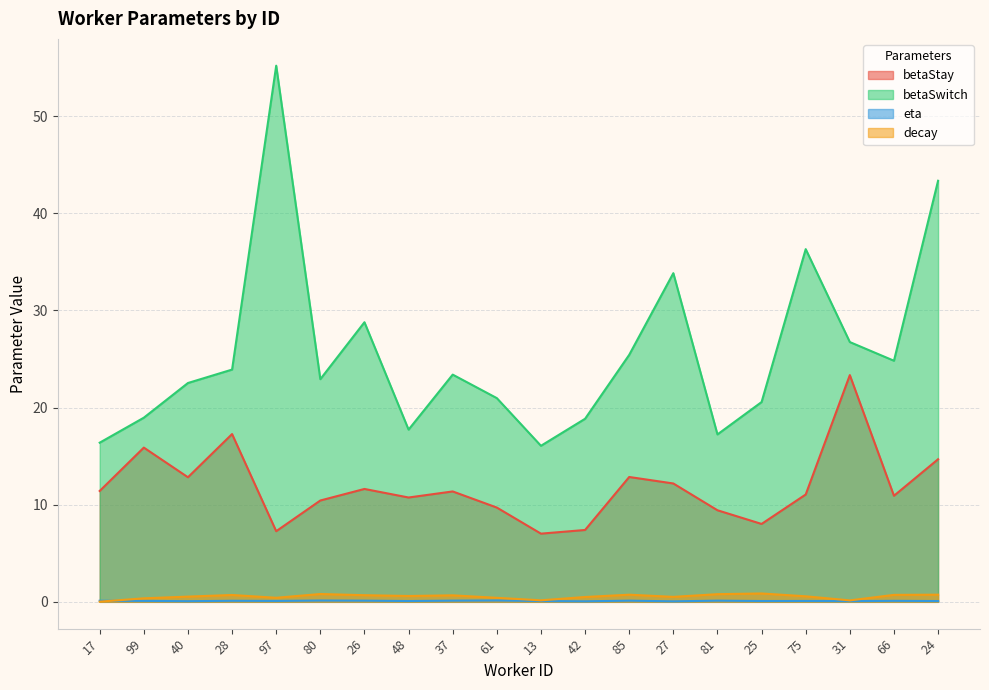

Rank the series at 27 from highest to lowest value.

betaSwitch, betaStay, decay, eta